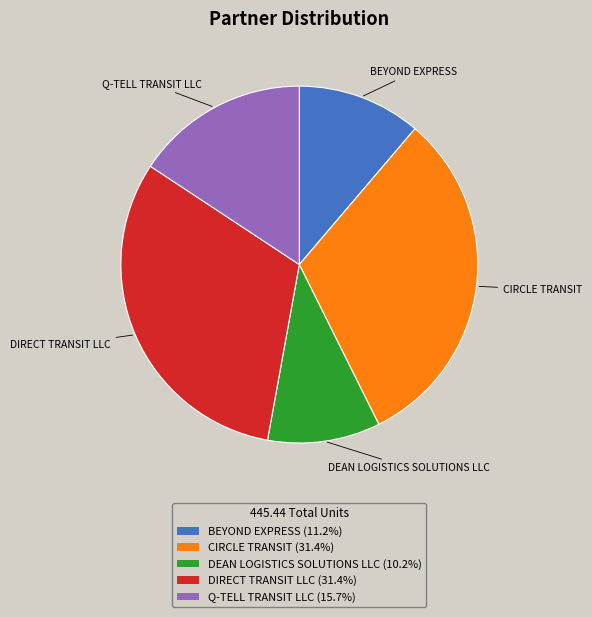

How many segments does this pie chart have?

5